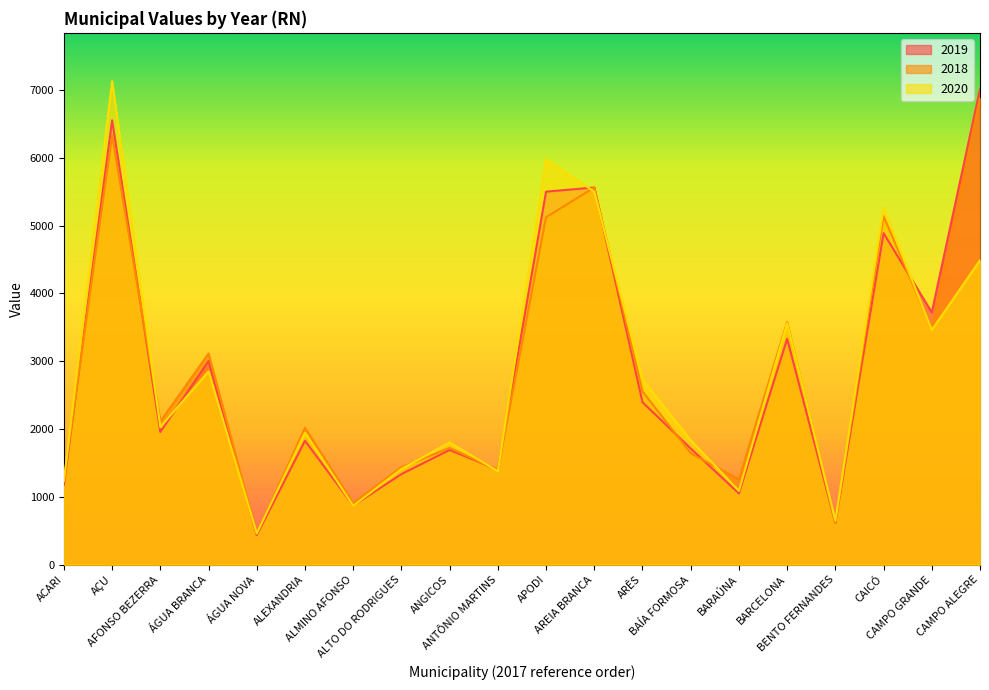

How many categories are shown in the chart?

20